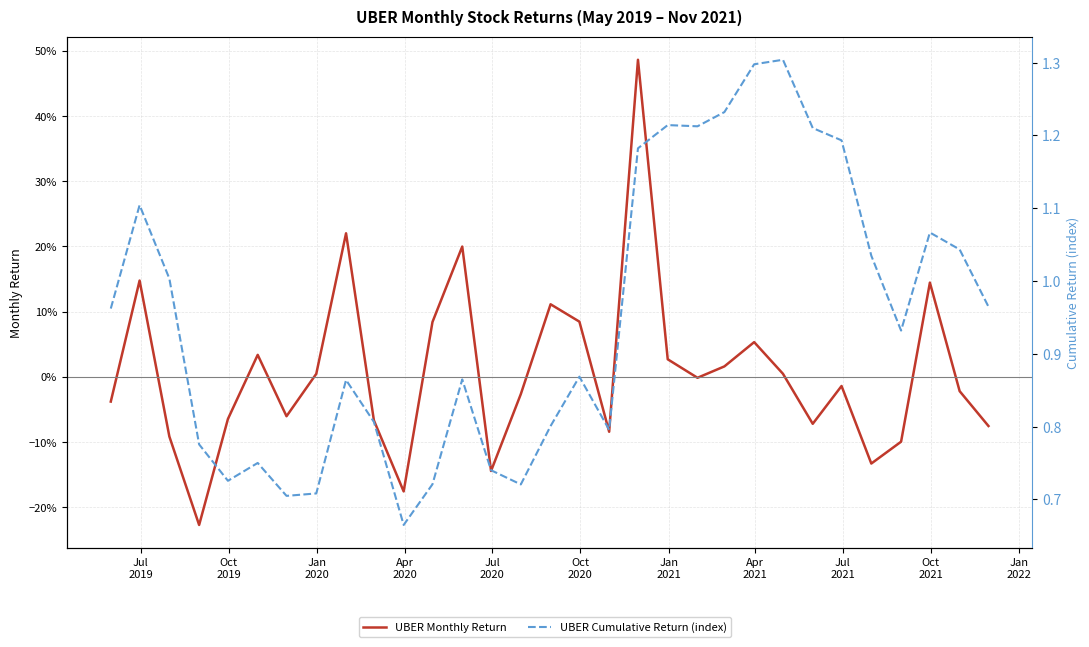

Is this an area chart (filled region under the line)?

No